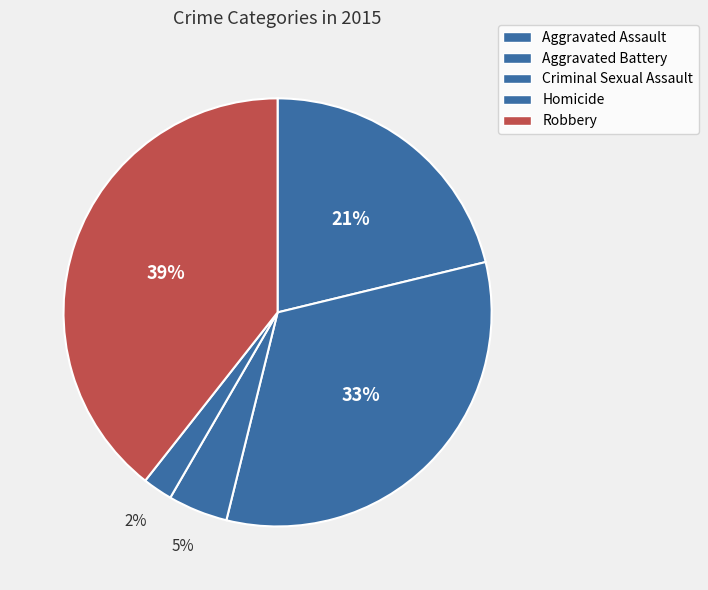

Count the number of slices in the pie.

5